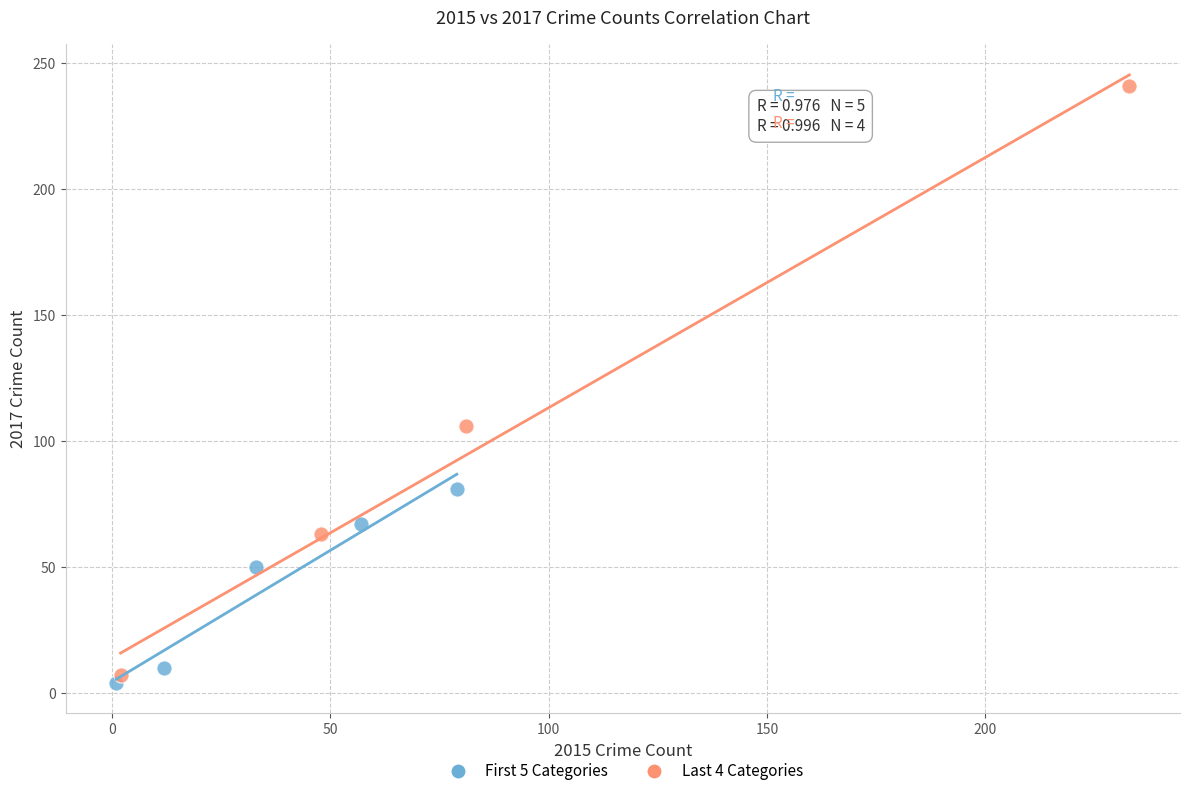

Which series reaches the maximum Y coordinate?

Last 4 Categories